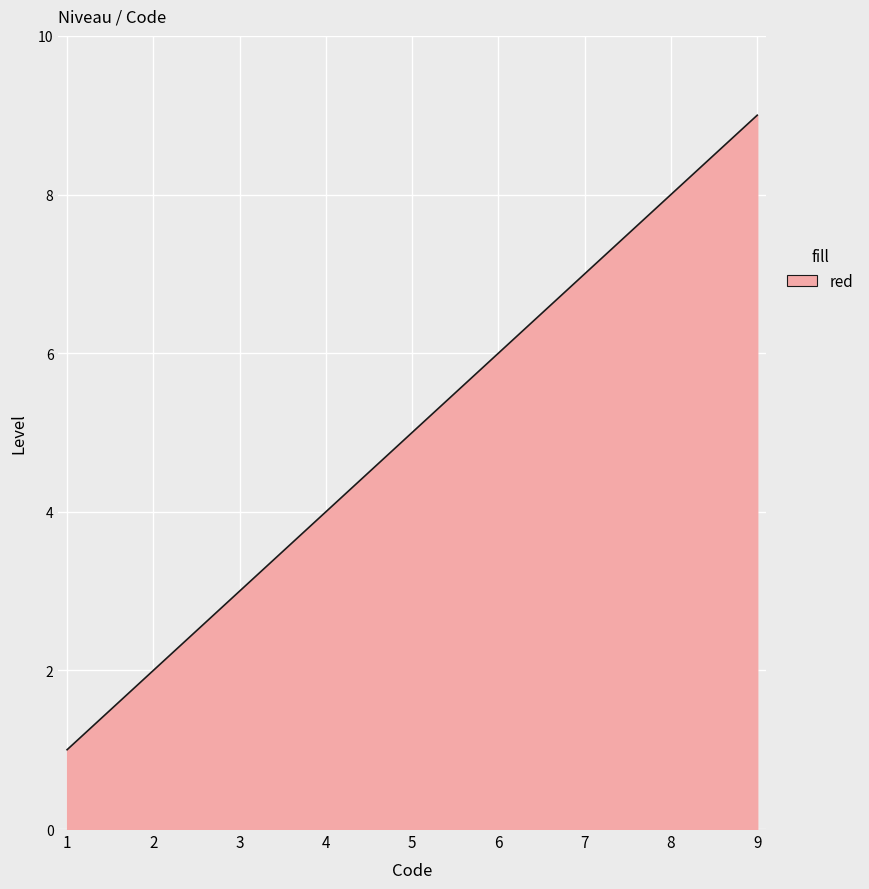

How many distinct data groups are displayed?

1